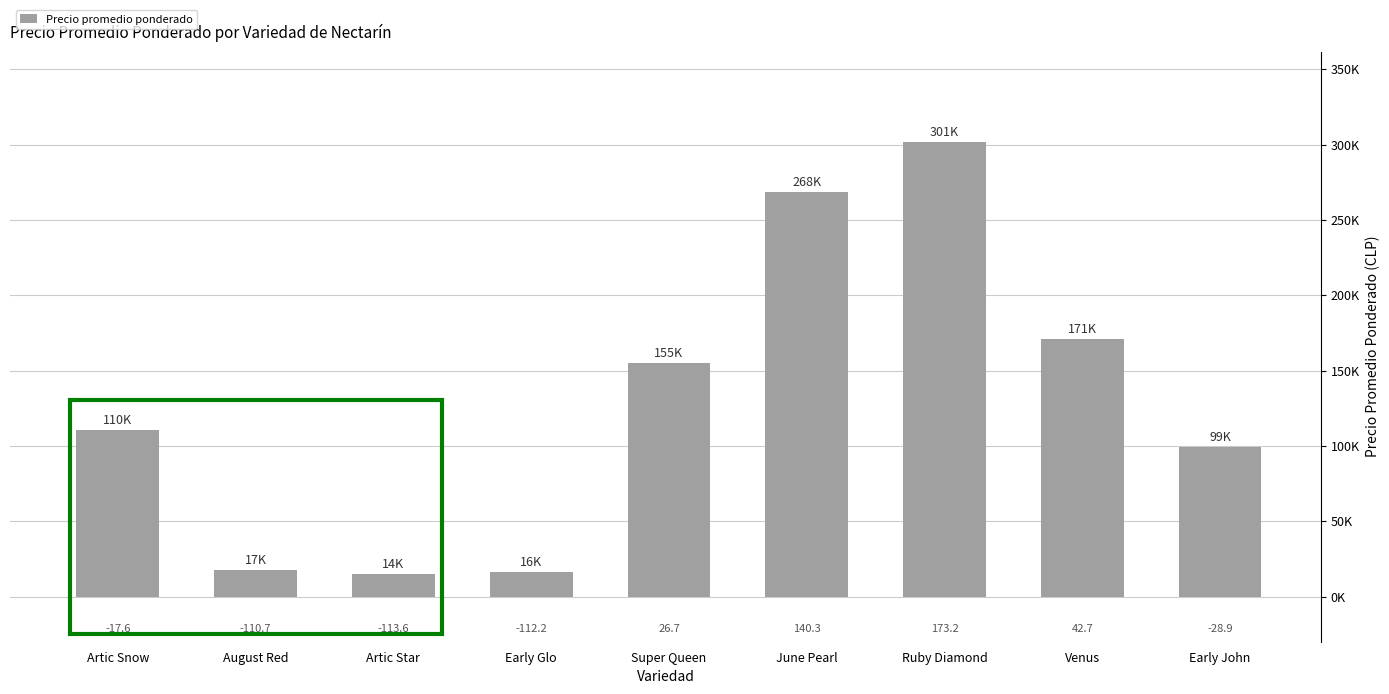

Read the value at June Pearl.

268666.7